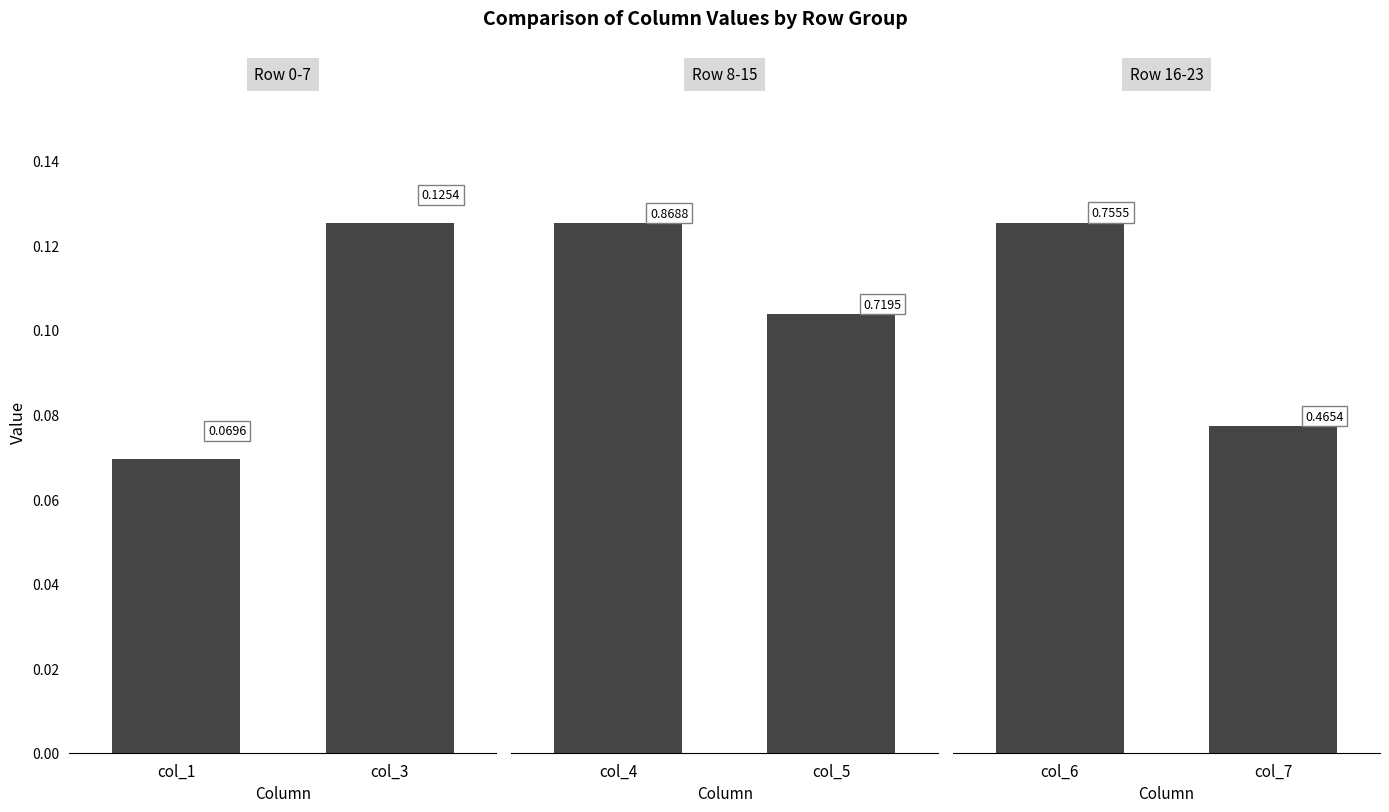

Between 1 and 2, which series saw the biggest shift?

col_4